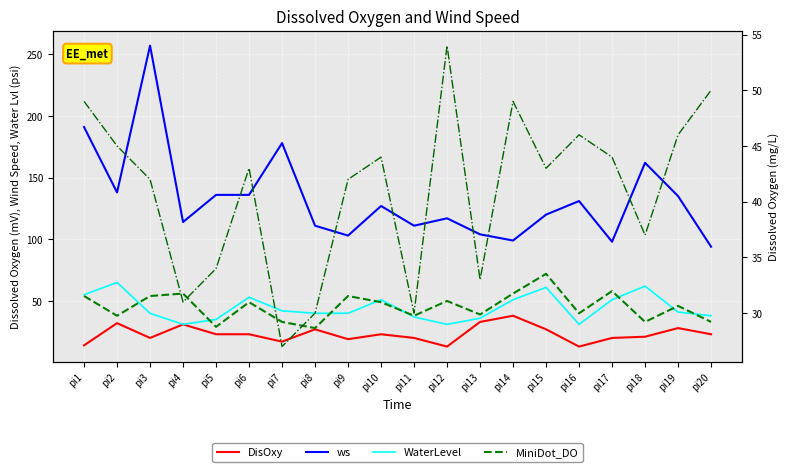

What are all the series names shown in the legend?

DisOxy, ws, WaterLevel, MiniDot_DO